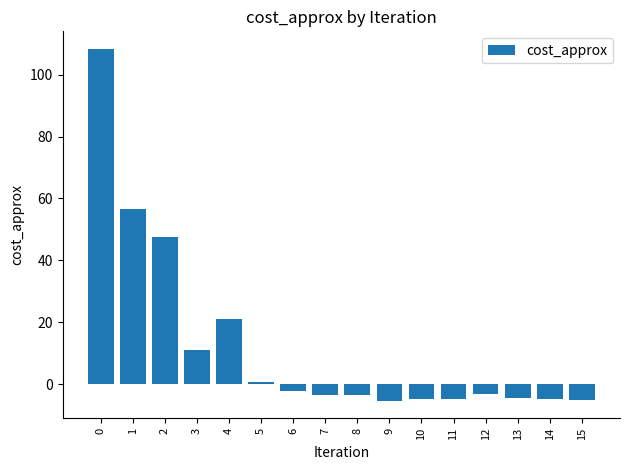

The chart shows a value of 67.9 at 0. True or false?

False